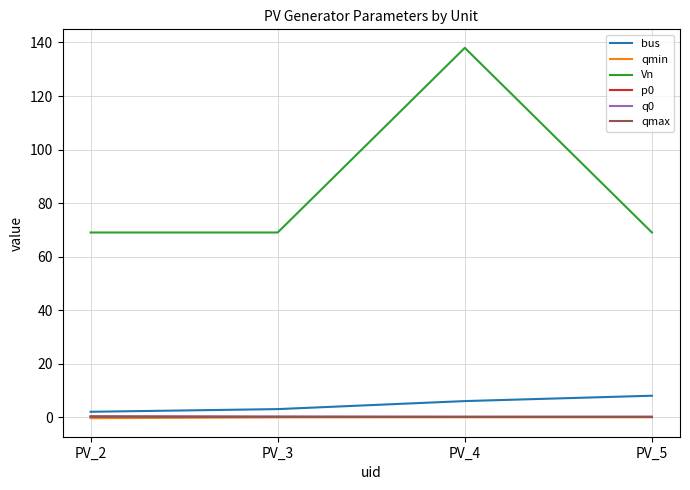

How many categories are shown in the chart?

4